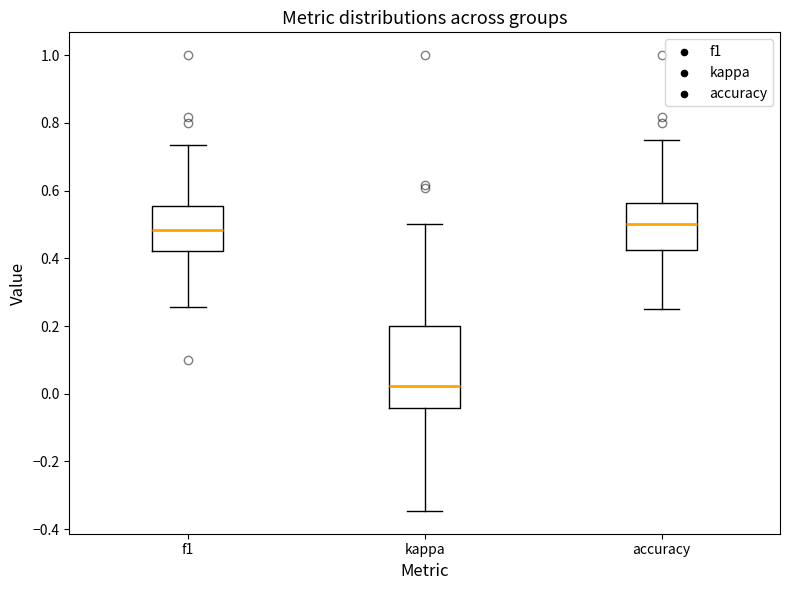

Where does the upper whisker of the box for f1 end on the y-axis? The values are not printed on the chart, so give them approximately, as read against the axis.

0.74